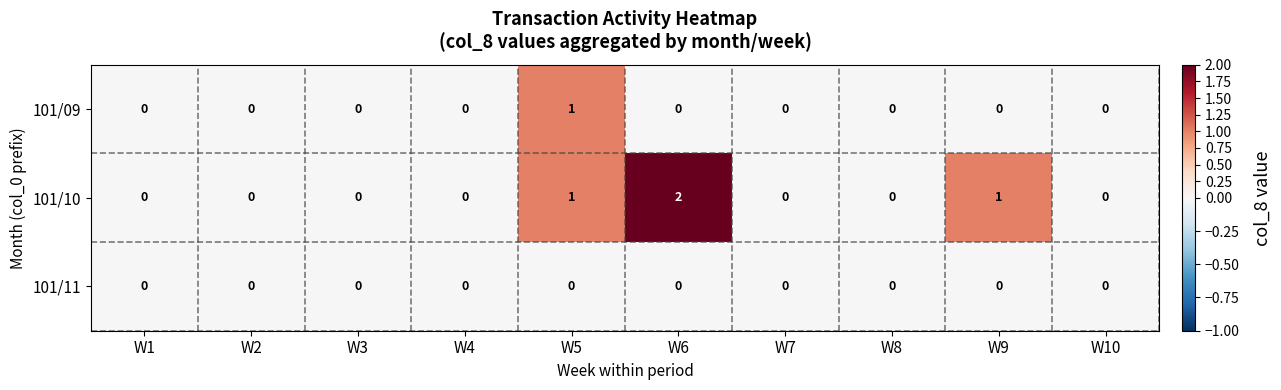

How many 101/10 values are between 0 and 1?

9